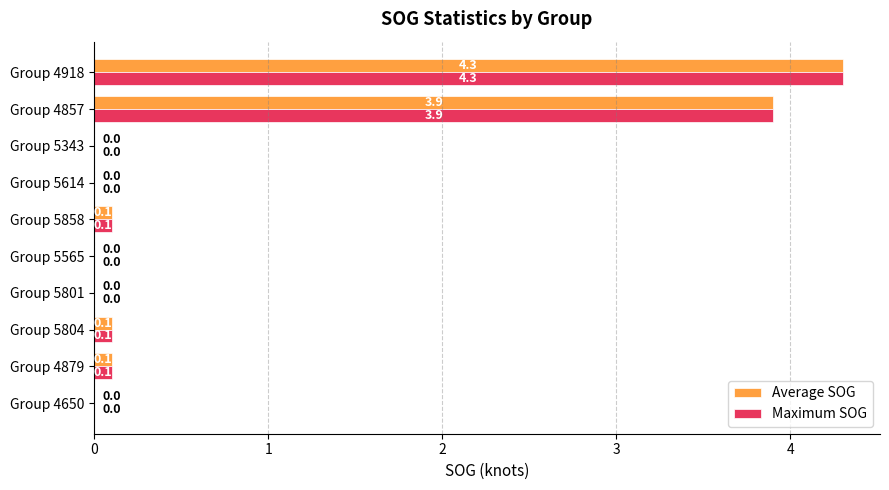

At which category is the sum across all series the highest?

Group 4918